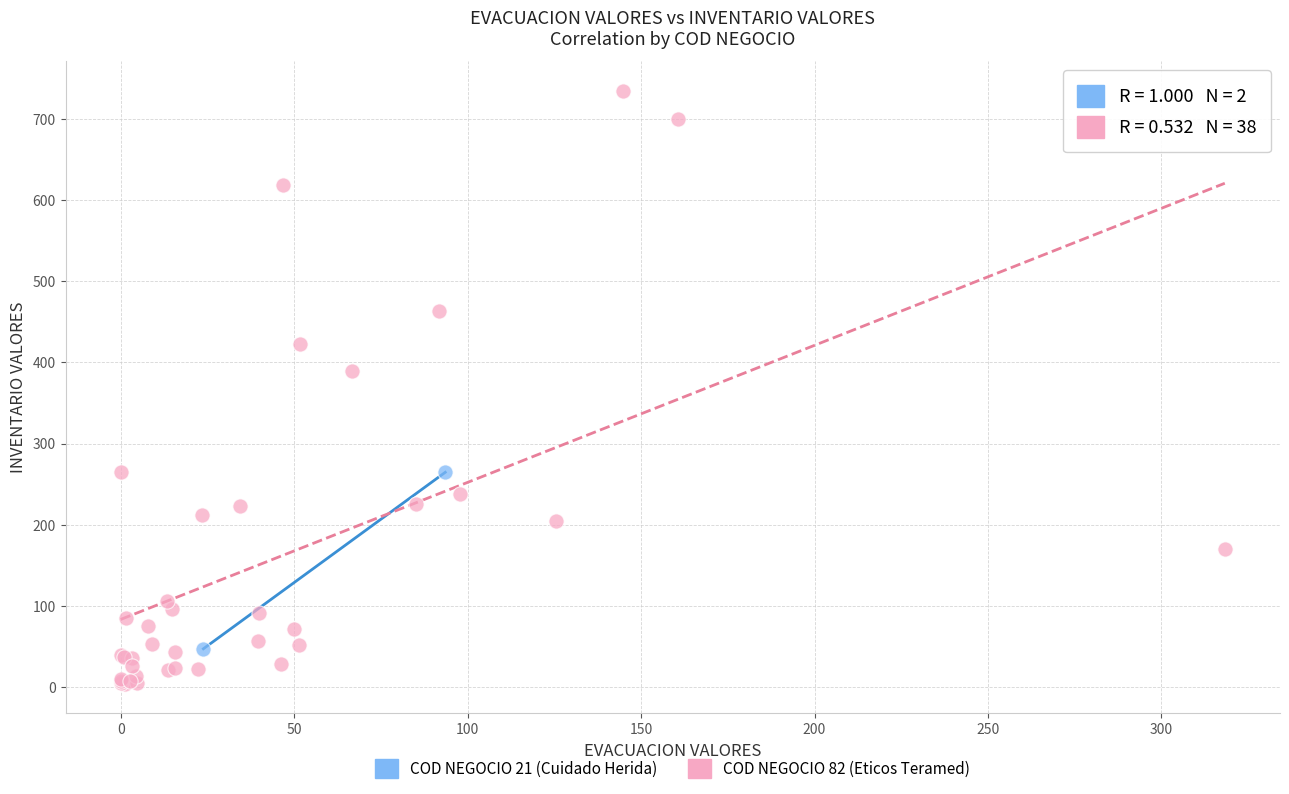

Which series has the widest spread of Y values?

COD NEGOCIO 82 (Eticos Teramed)